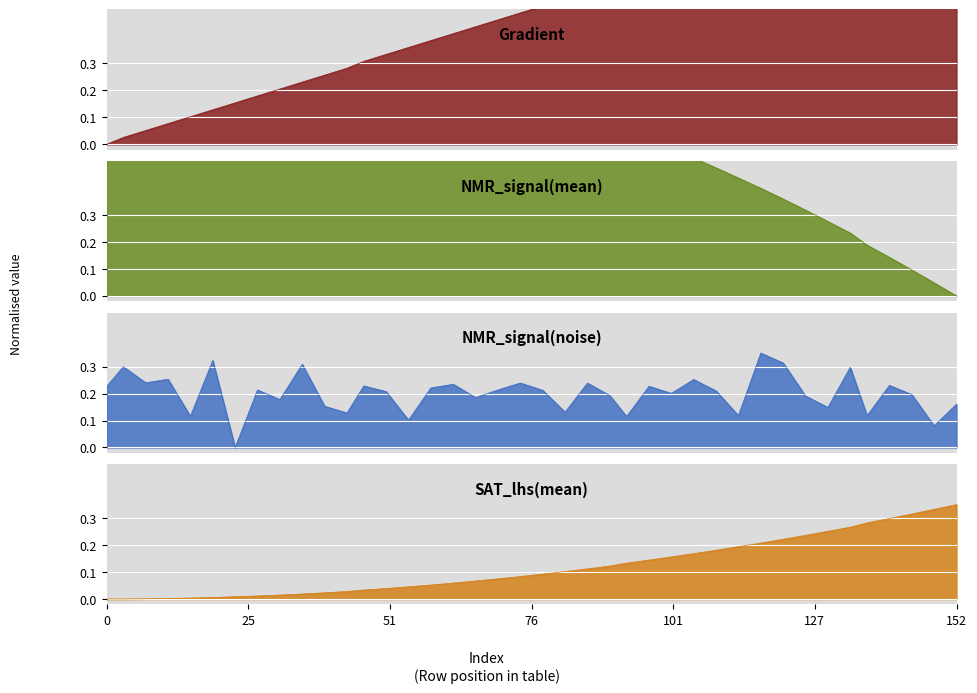

How many positive values does the NMR_signal(noise) series have?

39